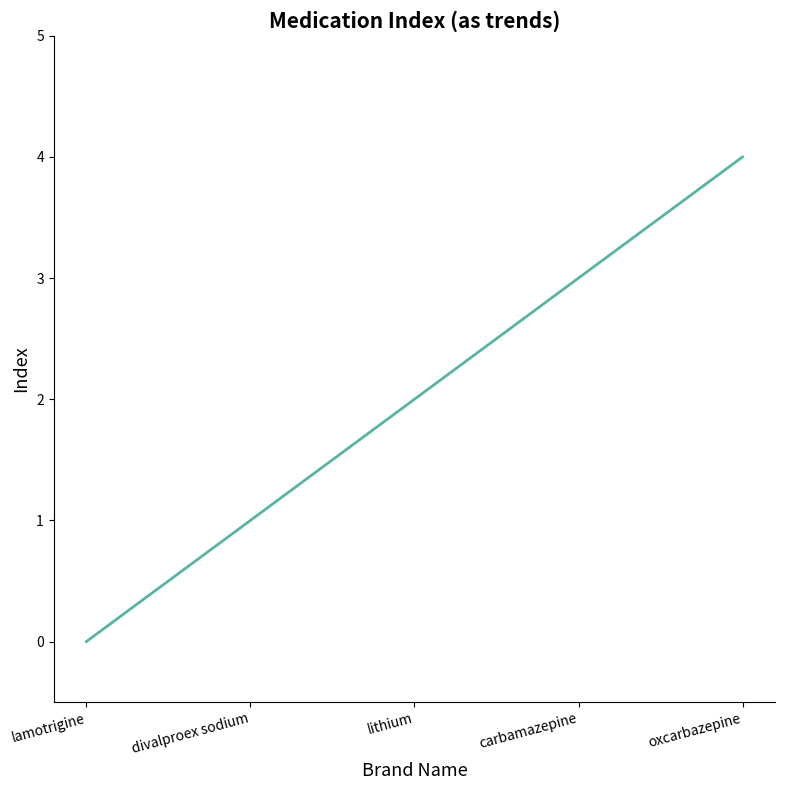

What is the approximate value at lithium?

2